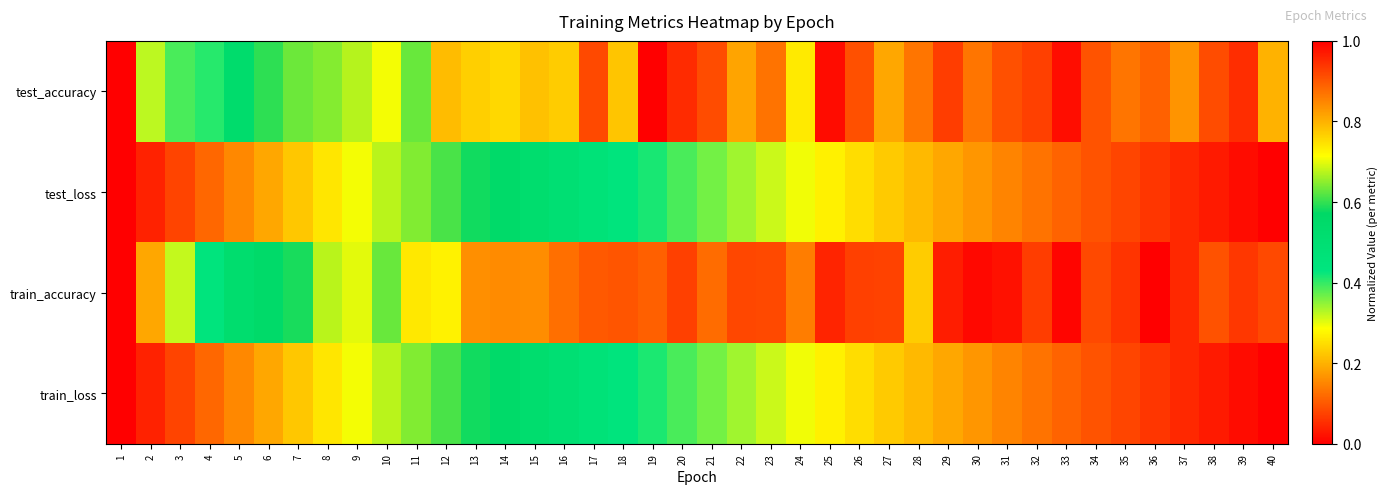

Reading left to right, transcribe all the data shown in this chart.

test_accuracy: 1=0.0	2=0.3	3=0.4	4=0.4	5=0.5	6=0.6	7=0.6	8=0.6	9=0.7	10=0.7	11=0.6	12=0.8	13=0.8	14=0.8	15=0.8	16=0.8	17=0.9	18=0.8	19=1.0	20=0.9	21=0.9	22=0.8	23=0.9	24=0.7	25=1.0	26=0.9	27=0.8	28=0.9	29=0.9	30=0.9	31=0.9	32=0.9	33=1.0	34=0.9	35=0.9	36=0.9	37=0.8	38=0.9	39=0.9	40=0.8
test_loss: 1=1.0	2=1.0	3=0.9	4=0.9	5=0.8	6=0.8	7=0.8	8=0.7	9=0.7	10=0.7	11=0.6	12=0.6	13=0.6	14=0.6	15=0.5	16=0.5	17=0.5	18=0.4	19=0.4	20=0.4	21=0.4	22=0.3	23=0.3	24=0.3	25=0.3	26=0.2	27=0.2	28=0.2	29=0.2	30=0.2	31=0.1	32=0.1	33=0.1	34=0.1	35=0.1	36=0.1	37=0.0	38=0.0	39=0.0	40=0.0
train_accuracy: 1=0.0	2=0.2	3=0.3	4=0.4	5=0.5	6=0.6	7=0.6	8=0.7	9=0.7	10=0.6	11=0.7	12=0.7	13=0.8	14=0.8	15=0.8	16=0.9	17=0.9	18=0.9	19=0.9	20=0.9	21=0.9	22=0.9	23=0.9	24=0.9	25=1.0	26=0.9	27=0.9	28=0.8	29=1.0	30=1.0	31=1.0	32=0.9	33=1.0	34=0.9	35=0.9	36=1.0	37=1.0	38=0.9	39=0.9	40=0.9
train_loss: 1=1.0	2=1.0	3=0.9	4=0.9	5=0.8	6=0.8	7=0.8	8=0.7	9=0.7	10=0.7	11=0.6	12=0.6	13=0.6	14=0.6	15=0.5	16=0.5	17=0.5	18=0.4	19=0.4	20=0.4	21=0.4	22=0.3	23=0.3	24=0.3	25=0.3	26=0.2	27=0.2	28=0.2	29=0.2	30=0.2	31=0.1	32=0.1	33=0.1	34=0.1	35=0.1	36=0.1	37=0.0	38=0.0	39=0.0	40=0.0